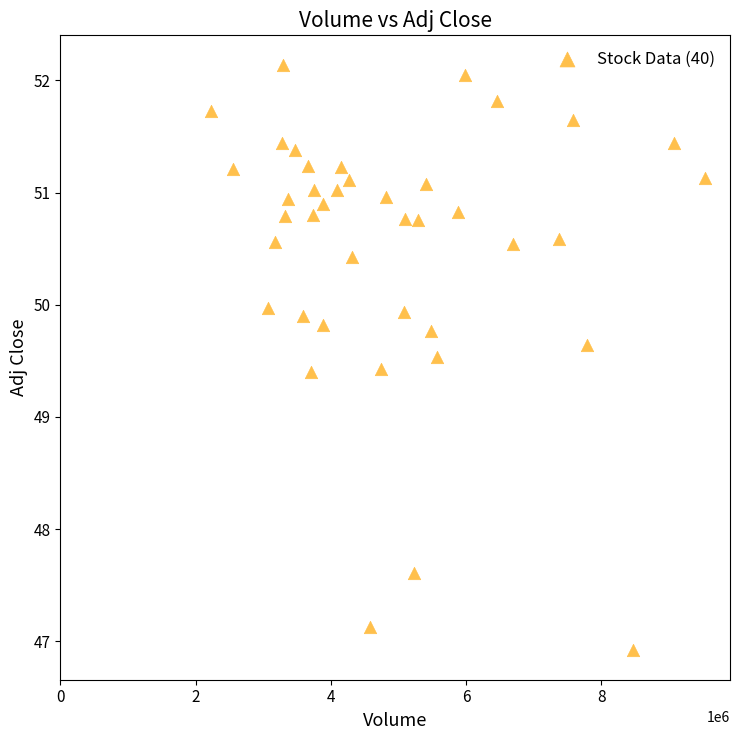

What is the range of Y values (max minus min)?

5.2